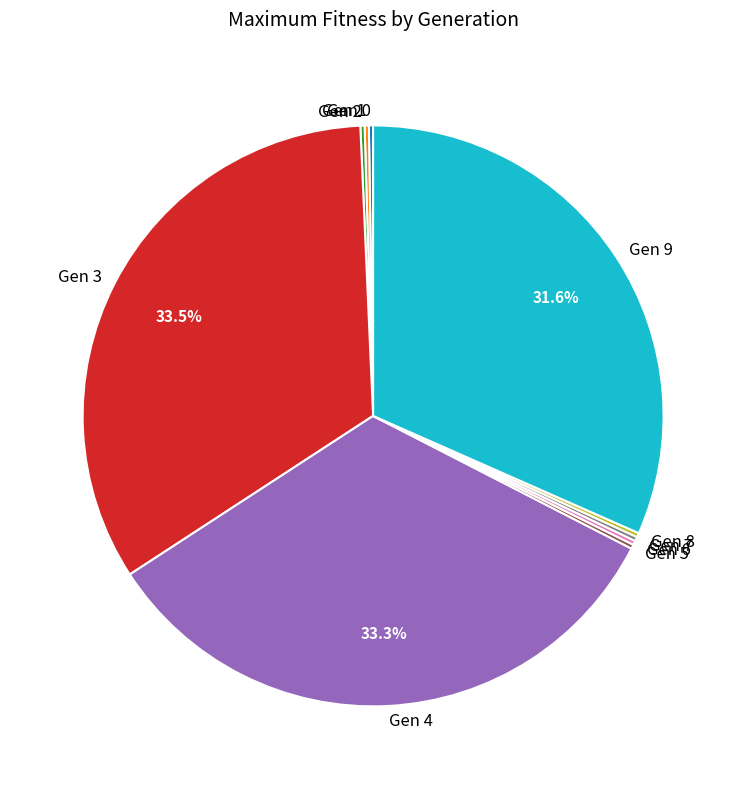

Does any single category account for the majority?

No